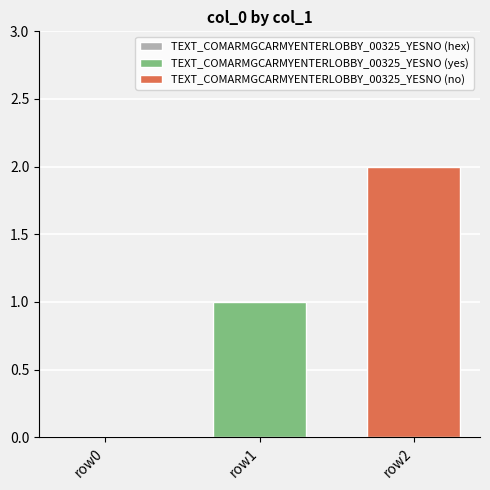

List the series in order of their peak value, highest first.

TEXT_COMARMGCARMYENTERLOBBY_00325_YESNO (no), TEXT_COMARMGCARMYENTERLOBBY_00325_YESNO (yes)